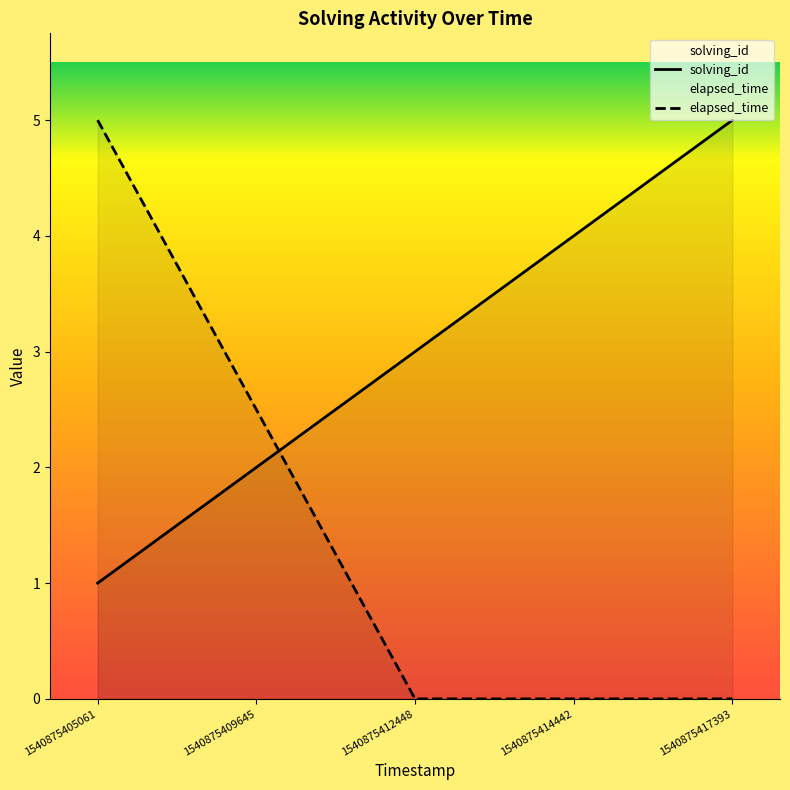

What is the sum of all solving_id values?

15.0